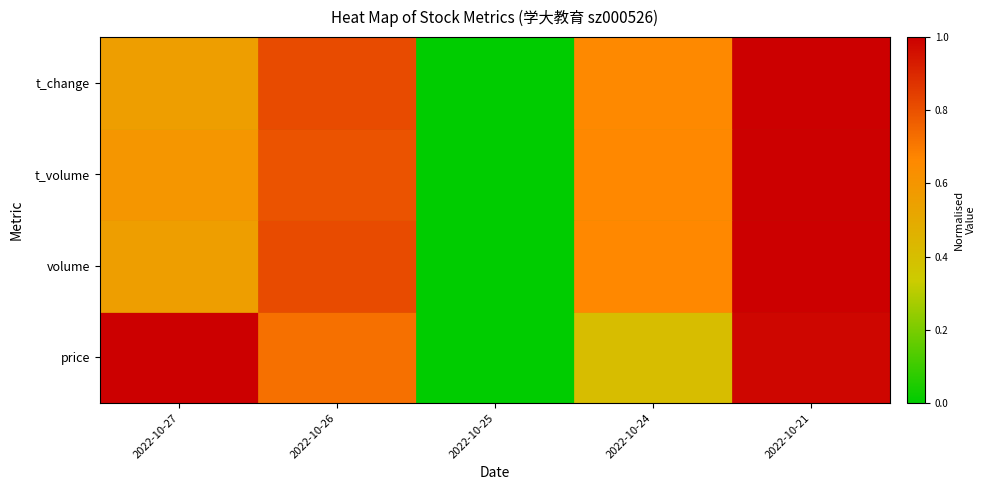

Reading right to left, transcribe all the data shown in this chart.

price: 2022-10-21=1.0	2022-10-24=0.4	2022-10-25=0.0	2022-10-26=0.7	2022-10-27=1.0
volume: 2022-10-21=1.0	2022-10-24=0.7	2022-10-25=0.0	2022-10-26=0.8	2022-10-27=0.6
t_volume: 2022-10-21=1.0	2022-10-24=0.7	2022-10-25=0.0	2022-10-26=0.8	2022-10-27=0.6
t_change: 2022-10-21=1.0	2022-10-24=0.7	2022-10-25=0.0	2022-10-26=0.8	2022-10-27=0.6